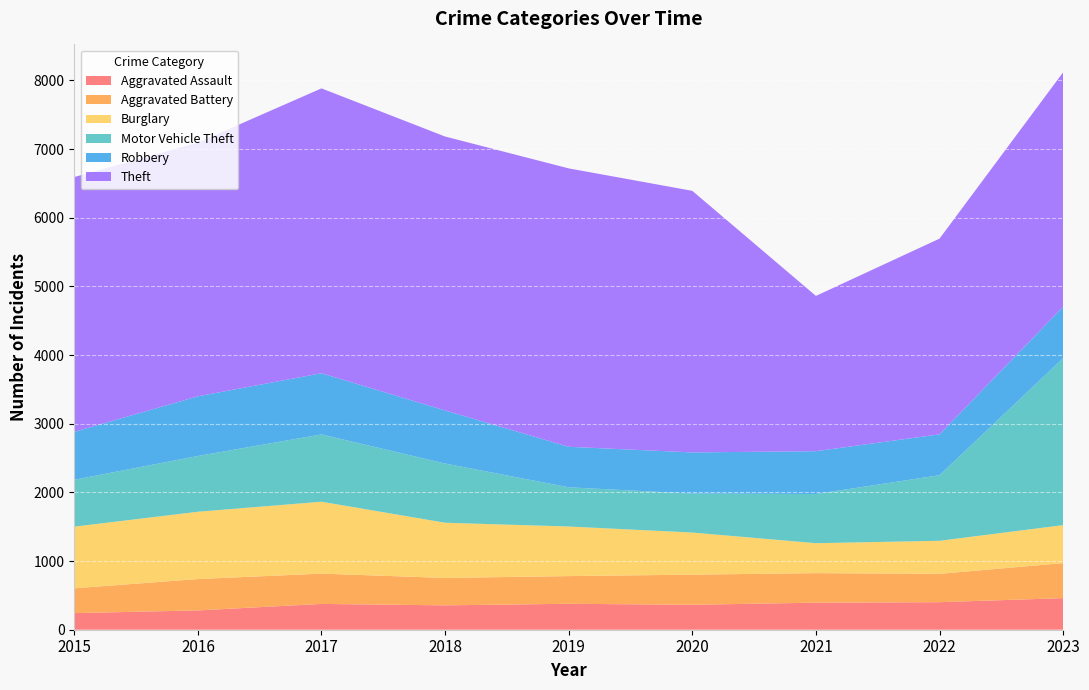

Reading left to right, list all the values displayed in this chart.

Aggravated Assault: 242	281	376	355	378	363	394	401	460
Aggravated Battery: 361	457	441	399	403	439	430	413	510
Burglary: 898	980	1047	804	722	613	436	481	553
Motor Vehicle Theft: 683	812	980	862	571	567	716	955	2431
Robbery: 698	869	891	773	590	600	624	595	749
Theft: 3710	3694	4148	3989	4054	3809	2261	2850	3414